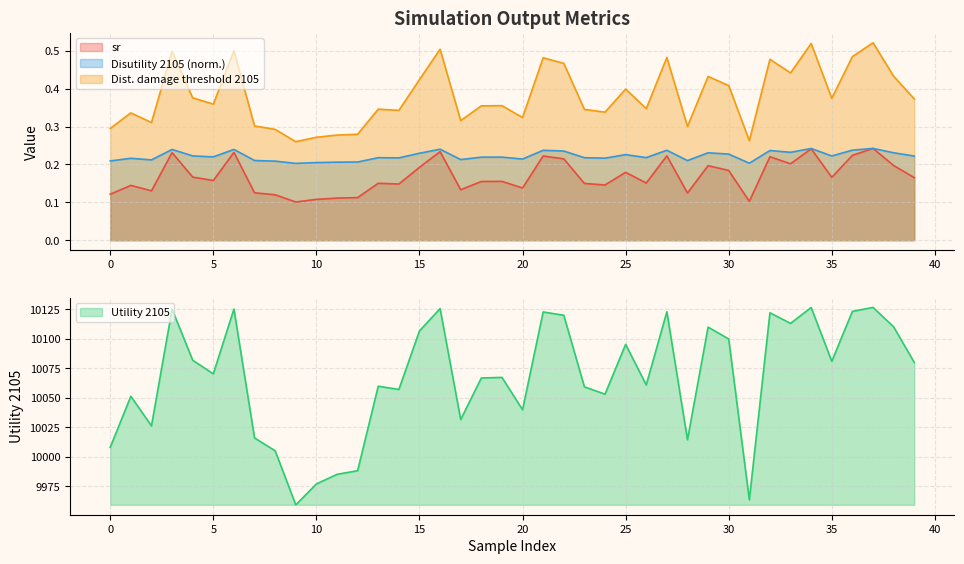

Which category has the highest value in the sr series?

37